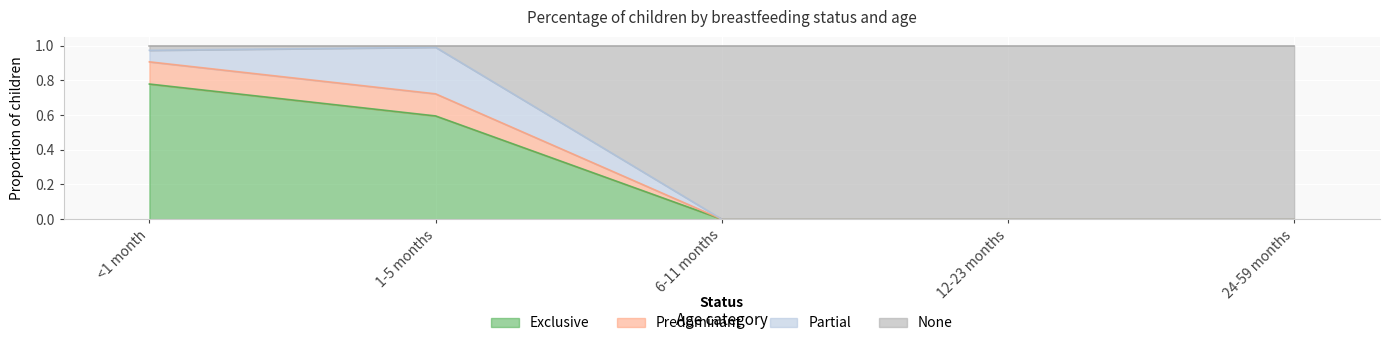

What is the total value across all series at <1 month?

1.0